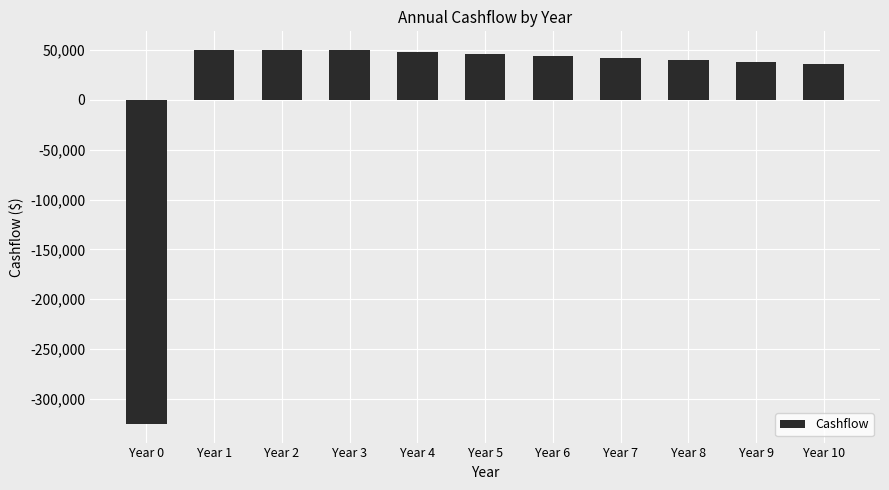

True or false: the data shows 40000 at Year 8.

True